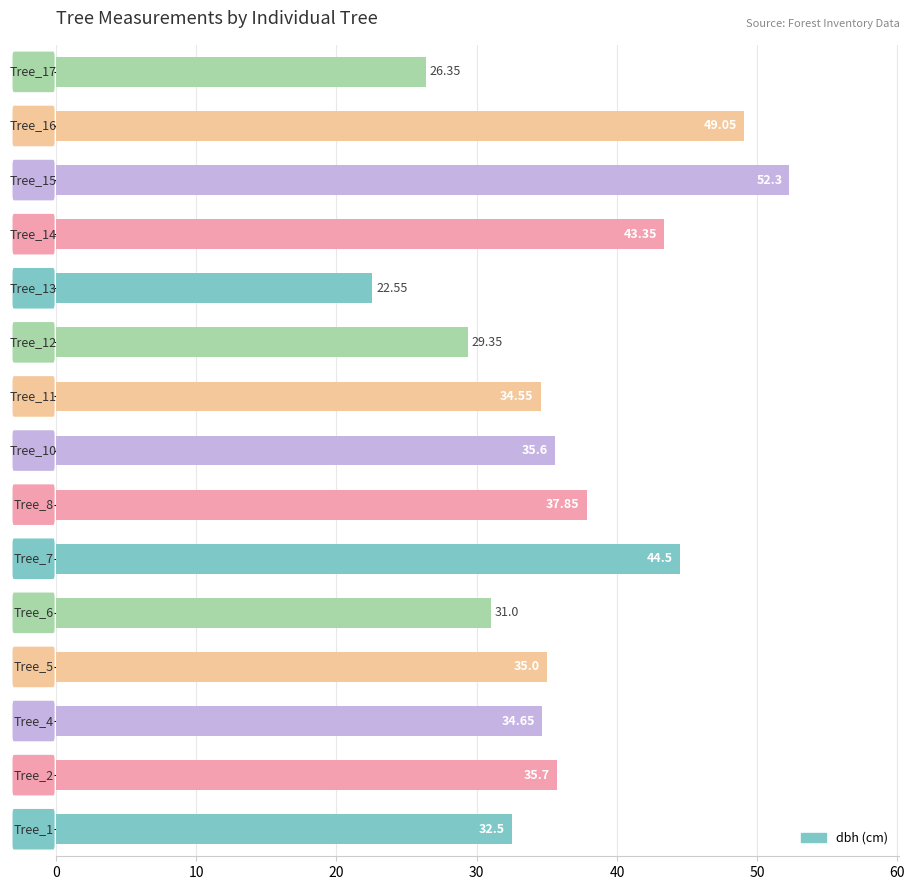

What is the sum of all values?

544.3